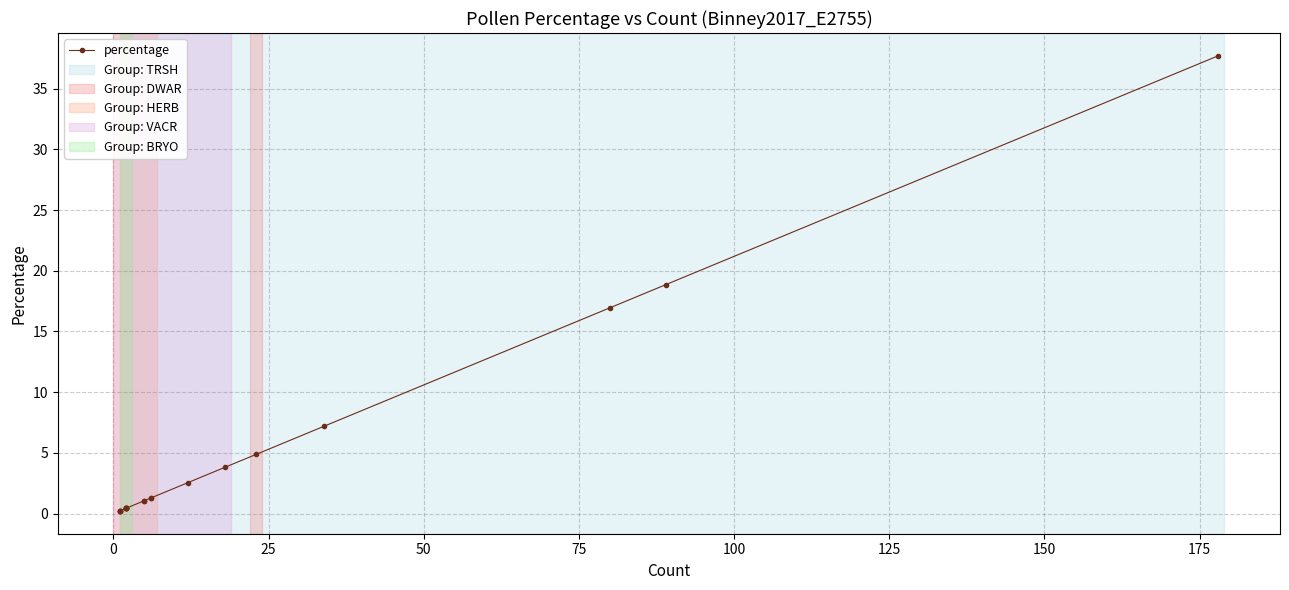

True or false: the data has more than 2 interior local peaks.

False